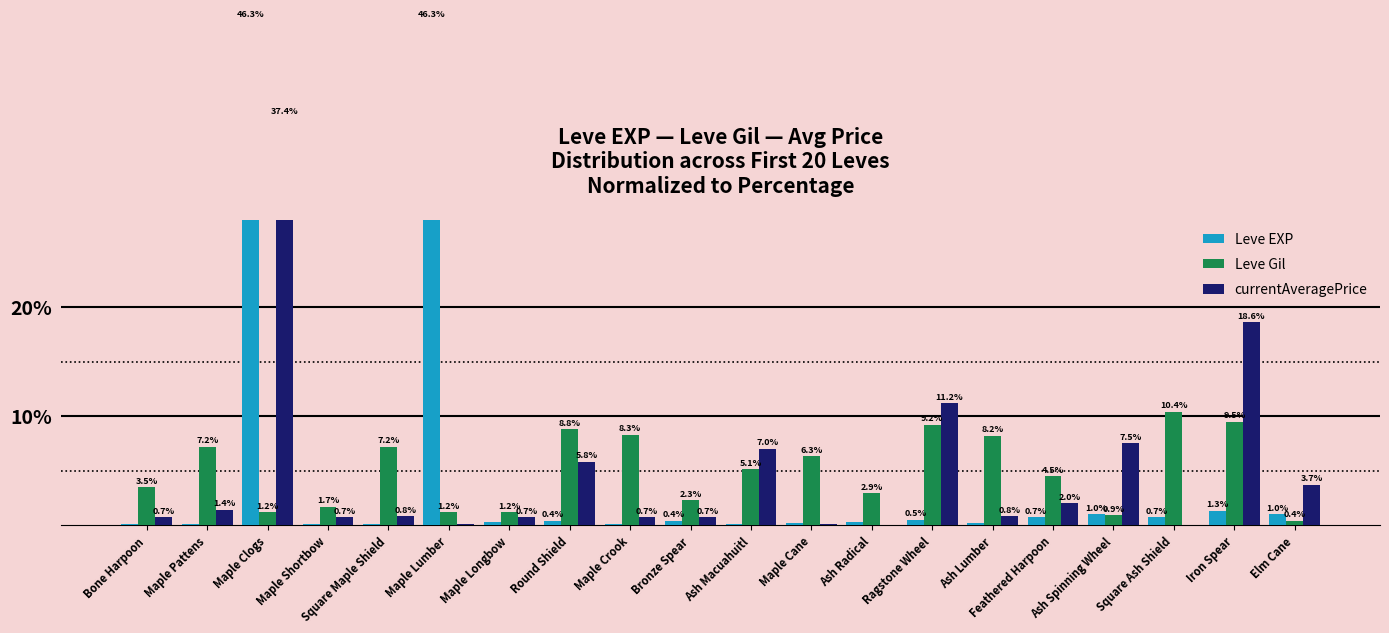

Is the value of Leve Gil at Round Shield greater than the value of currentAveragePrice at Round Shield?

Yes